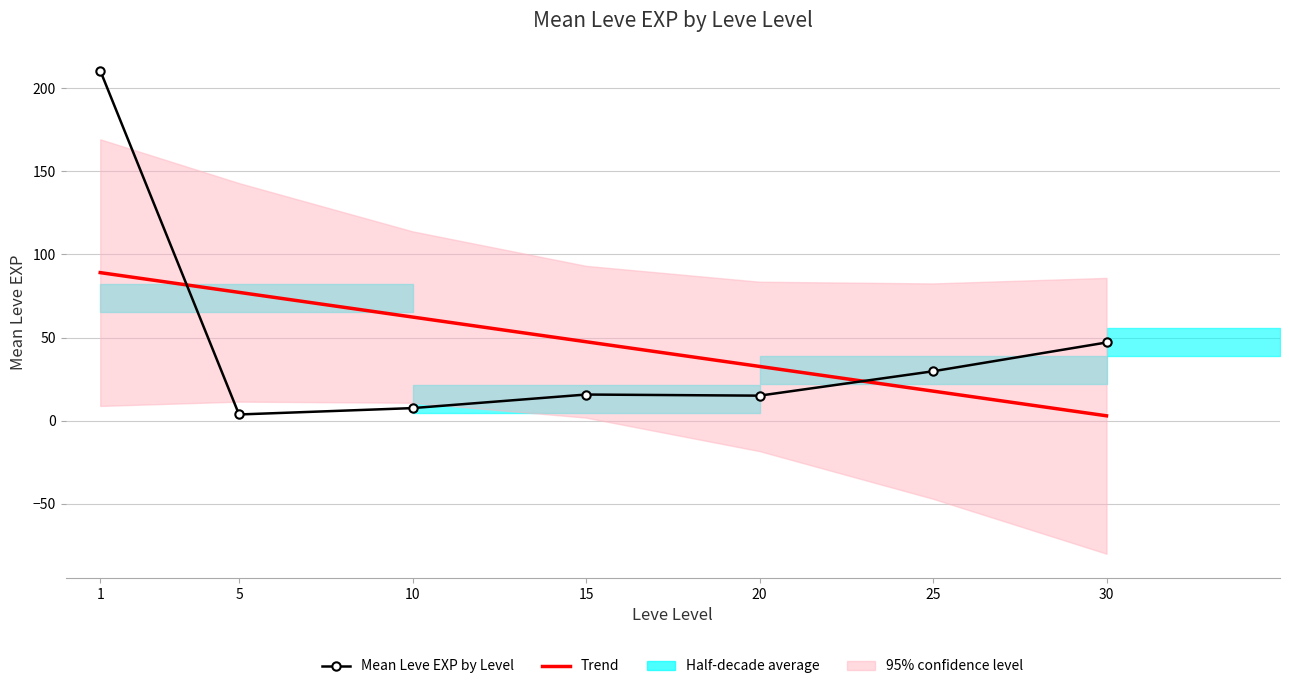

How many intersections are there between Trend and Mean Leve EXP by Level?

2